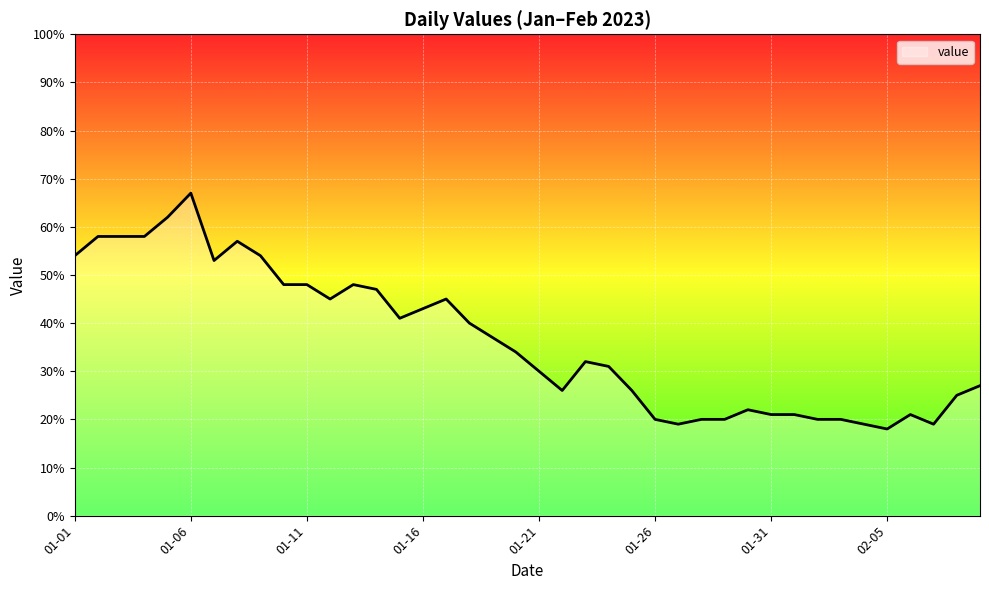

What is the minimum value shown in the chart?

18